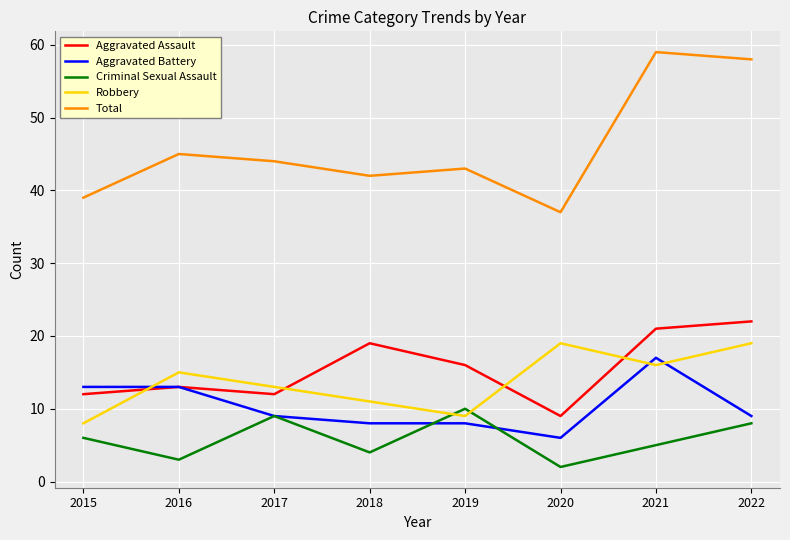

True or false: Criminal Sexual Assault has a value of 8 at 2021.

False